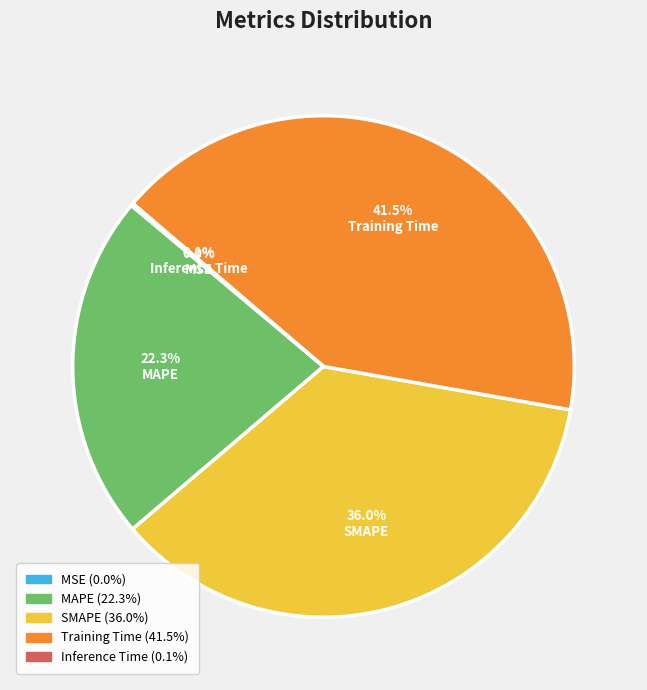

Between Training Time and SMAPE, which is larger?

Training Time